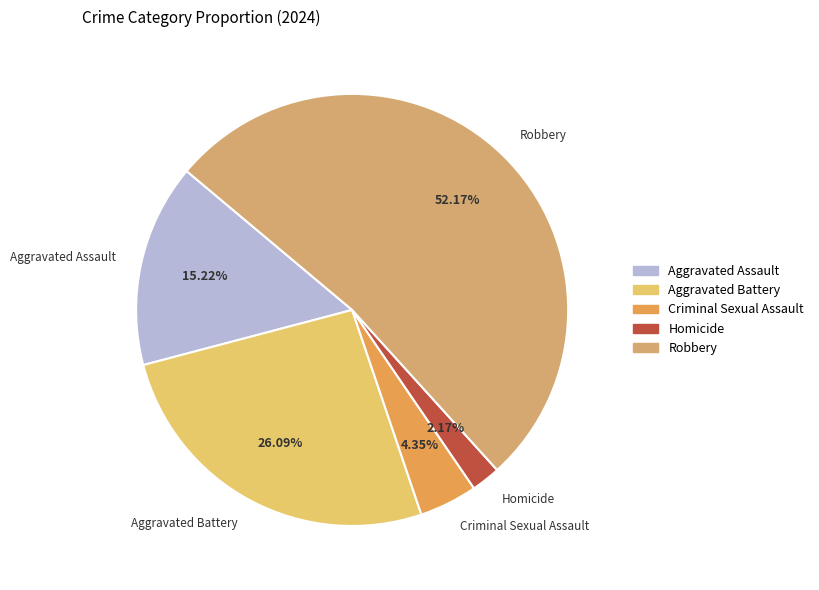

How much of the chart is everything except Criminal Sexual Assault?

95.7%